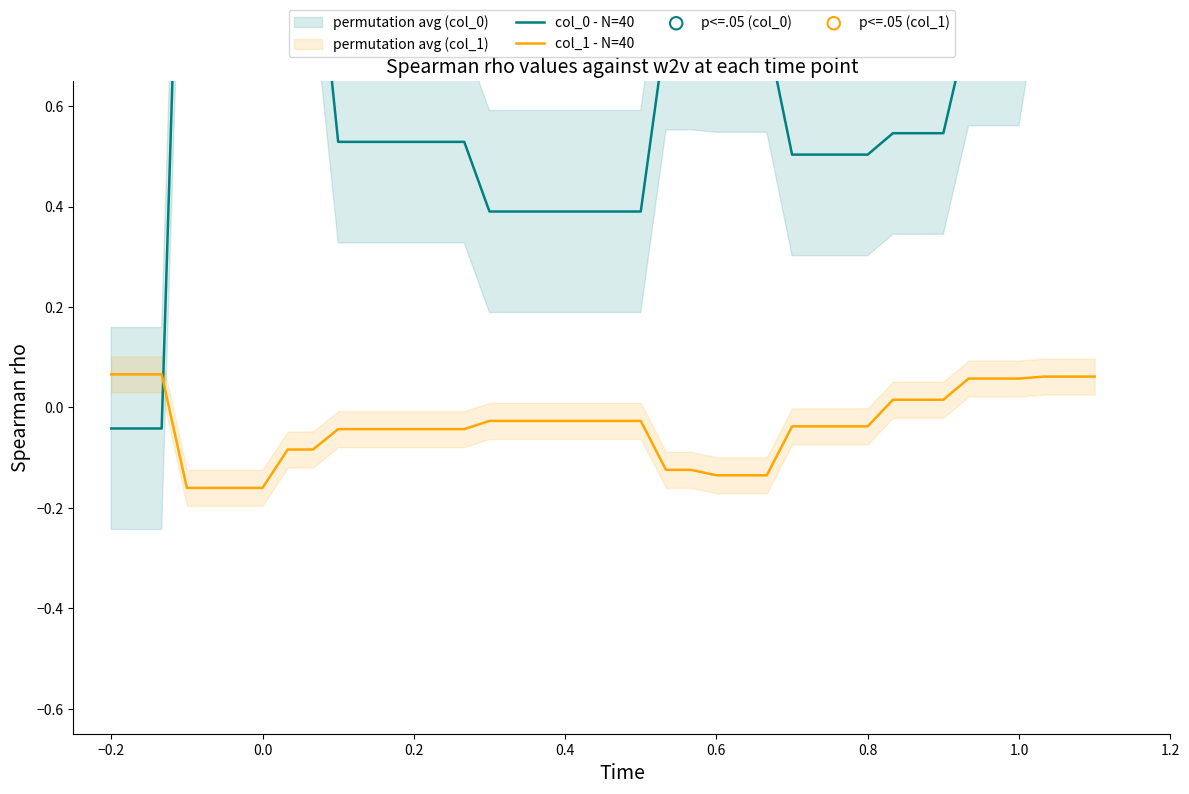

At which label does col_1 - N=40 first exceed 0?

−0.2